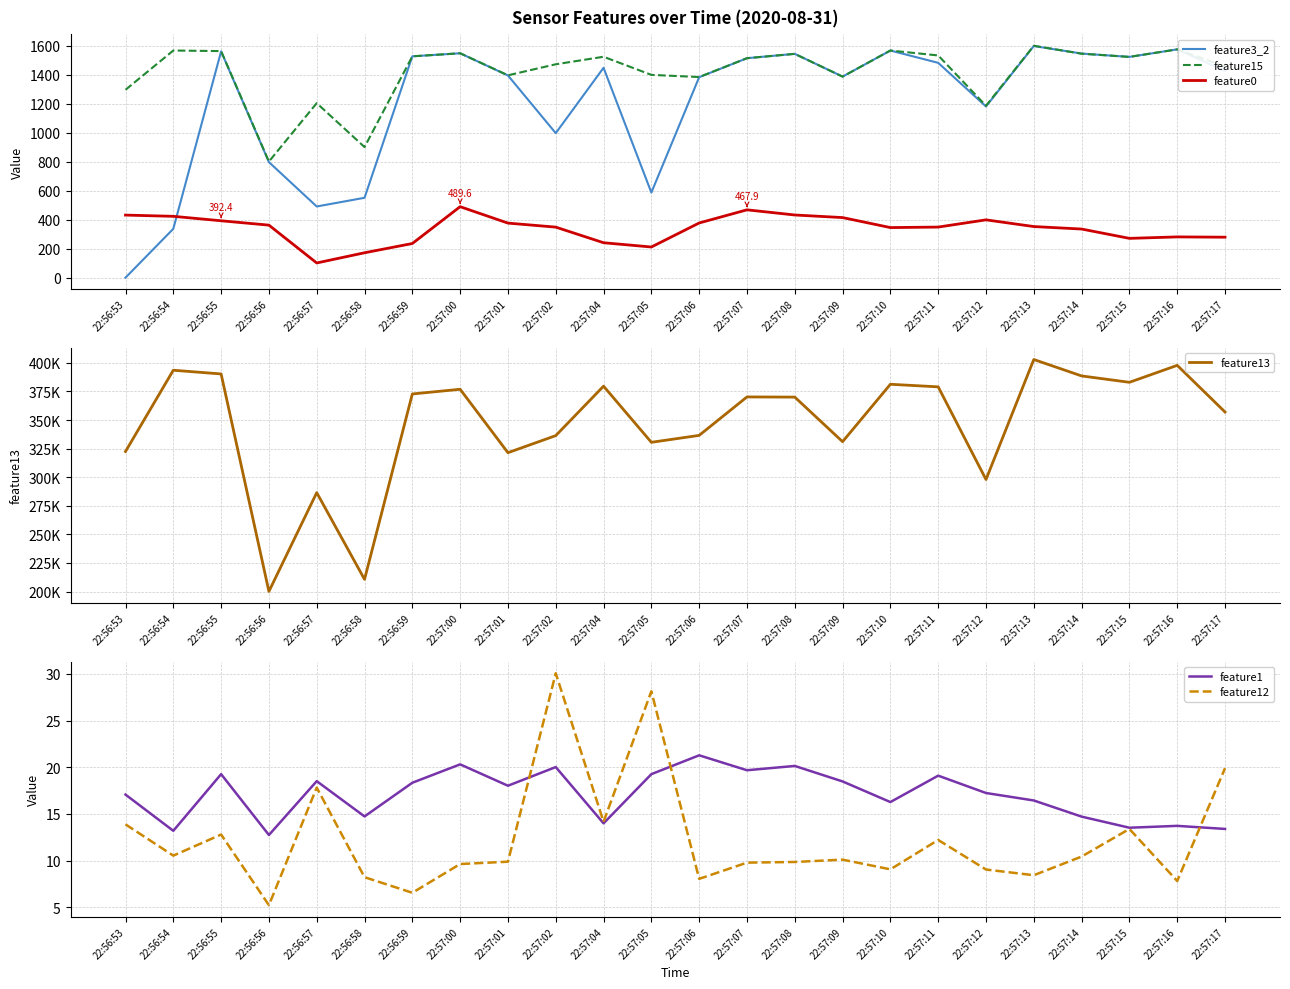

What is the difference between the highest and lowest values at 22:56:57?

286495.2